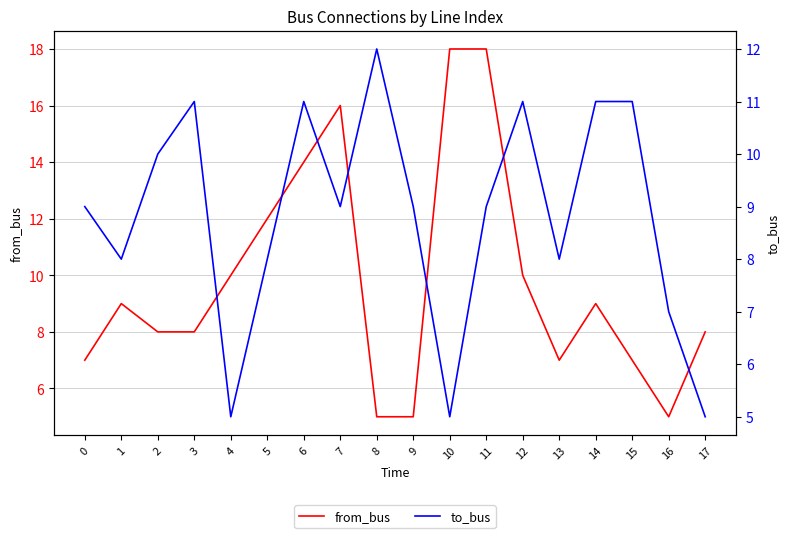

How many data points does each series have?

18